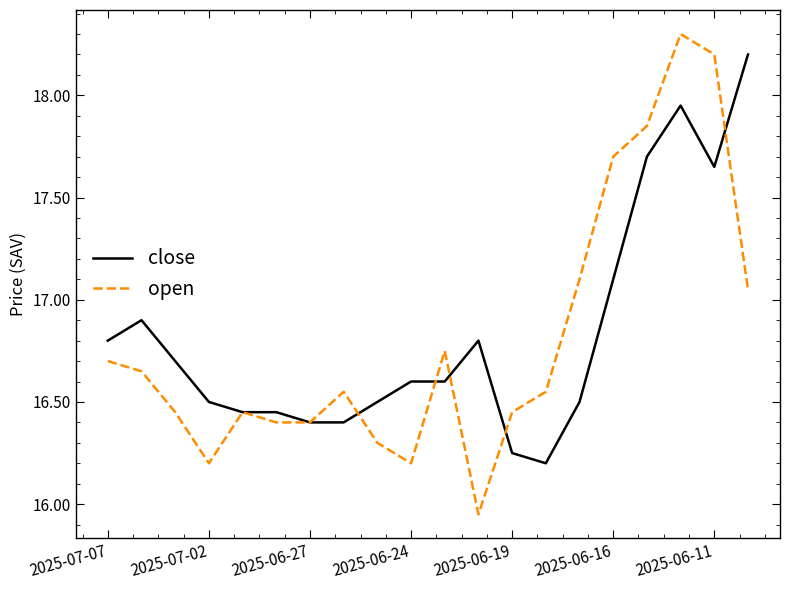

Which series has the widest spread of values?

open